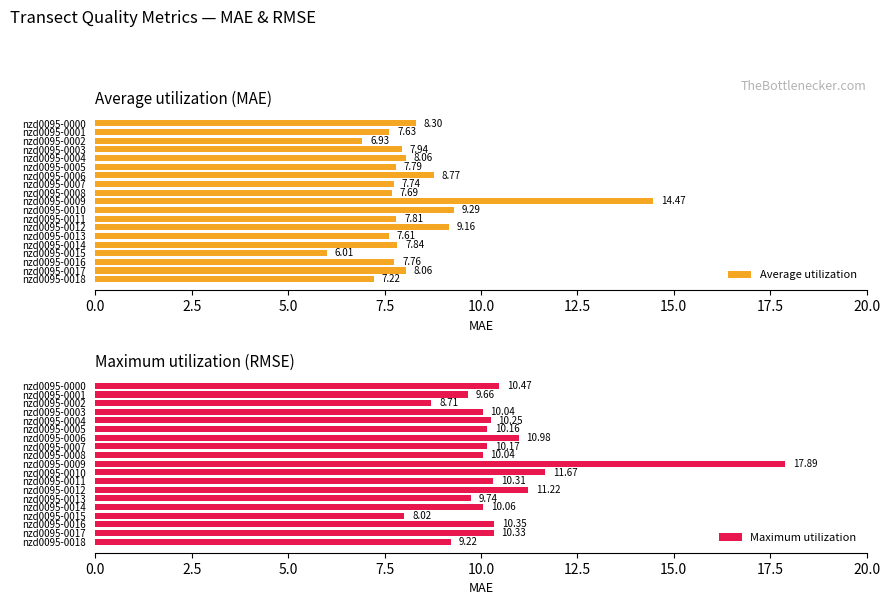

True or false: Maximum utilization has a value of 10.3 at nzd0095-0017.

True